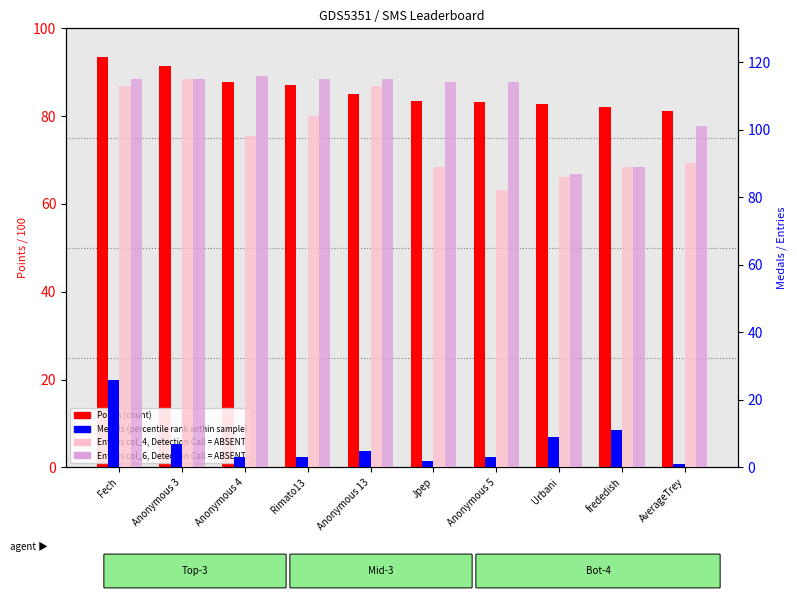

Reading left to right, list all the values displayed in this chart.

Points (count): Fech=93.5	Anonymous 3=91.4	Anonymous 4=87.8	Rimato13=87.2	Anonymous 13=85.1	Jpep=83.5	Anonymous 5=83.2	Urbani=82.9	frededish=82.1	AverageTrey=81.1
Medals (percentile rank): Fech=26.0	Anonymous 3=7.0	Anonymous 4=3.0	Rimato13=3.0	Anonymous 13=5.0	Jpep=2.0	Anonymous 5=3.0	Urbani=9.0	frededish=11.0	AverageTrey=1.0
Entries col_4 (value, Det.Call=ABSENT): Fech=113.0	Anonymous 3=115.0	Anonymous 4=98.0	Rimato13=104.0	Anonymous 13=113.0	Jpep=89.0	Anonymous 5=82.0	Urbani=86.0	frededish=89.0	AverageTrey=90.0
Entries col_6 (rank, Det.Call=ABSENT): Fech=115.0	Anonymous 3=115.0	Anonymous 4=116.0	Rimato13=115.0	Anonymous 13=115.0	Jpep=114.0	Anonymous 5=114.0	Urbani=87.0	frededish=89.0	AverageTrey=101.0